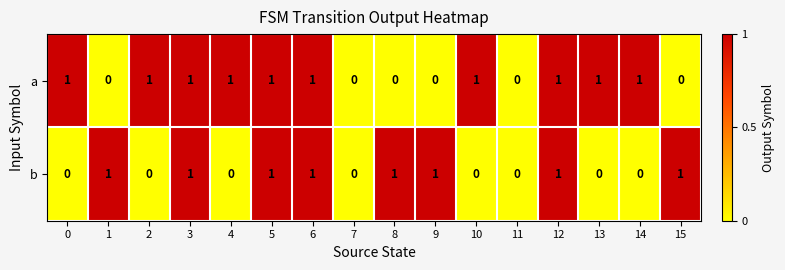

What is the sum of all a values?

10